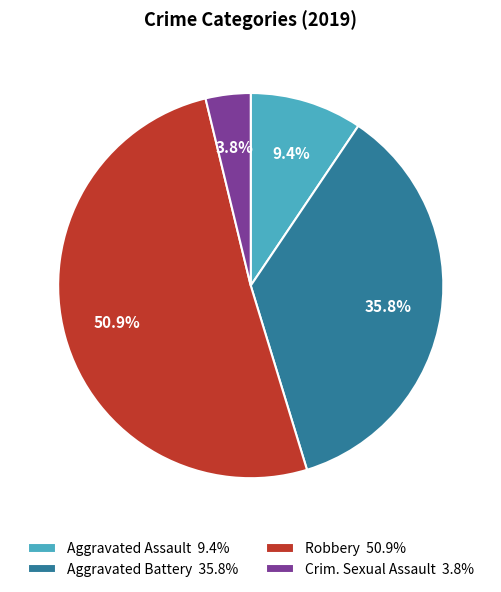

Is there any slice that represents more than half of the pie?

Yes